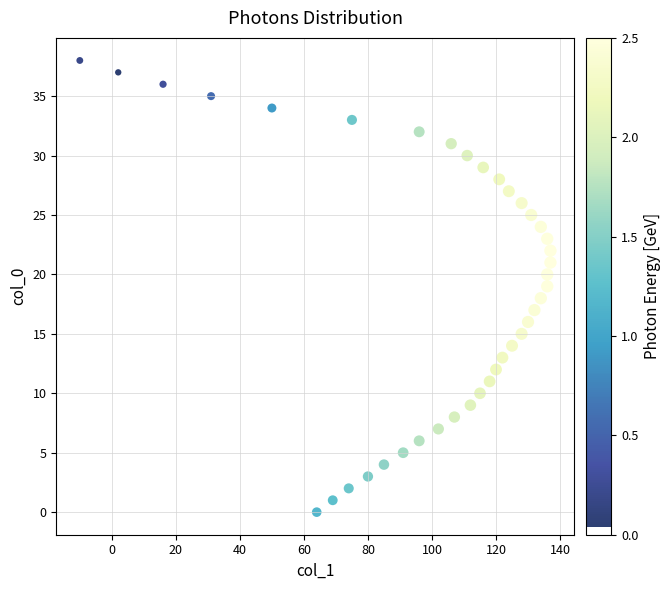

What is the range of Y values (max minus min)?

38